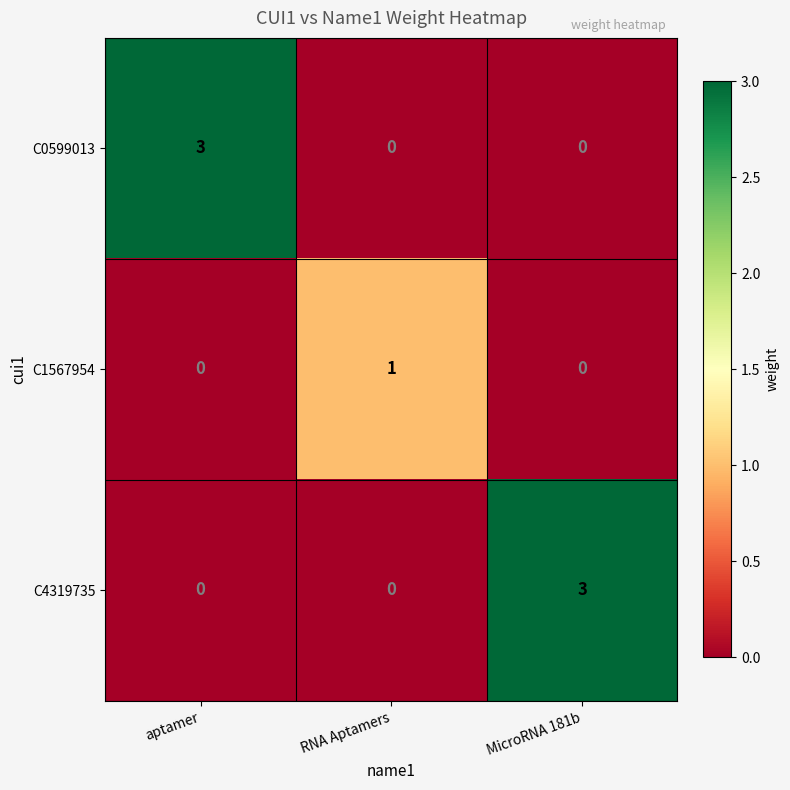

Between aptamer and RNA Aptamers, which series saw the biggest shift?

C0599013